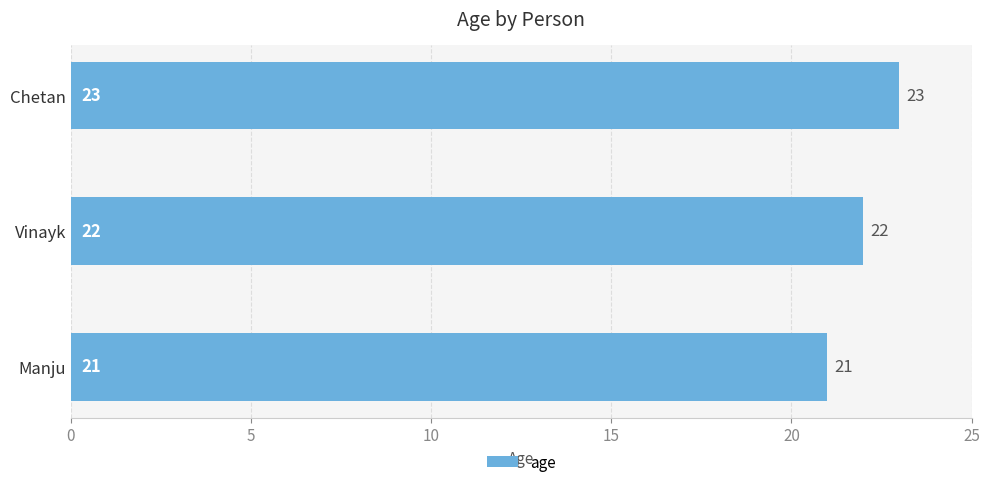

Count the values in the range 21 to 23.

3